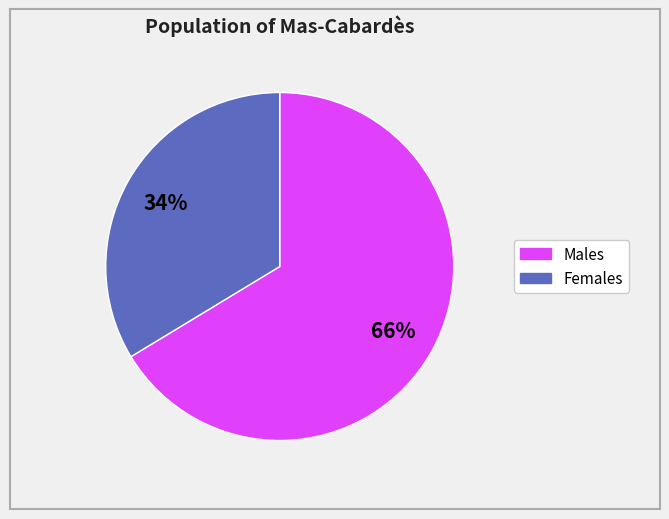

Count the number of slices in the pie.

2